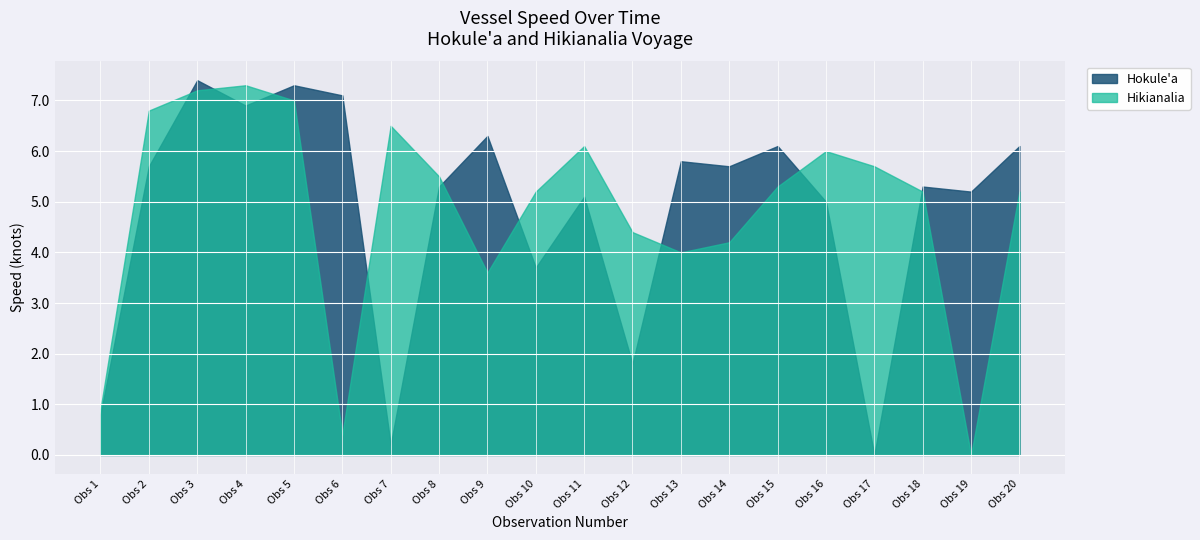

Reading left to right, extract all data points from this chart.

Hokule'a Speed: Hokule'a=0.8	Hikianalia=5.7	2=7.4	3=6.9	4=7.3	5=7.1	6=0.2	7=5.3	8=6.3	9=3.7	10=5.1	11=1.8	12=5.8	13=5.7	14=6.1	15=5.0	16=0.0	17=5.3	18=5.2	19=6.1
Hikianalia Speed: Hokule'a=0.9	Hikianalia=6.8	2=7.2	3=7.3	4=7.0	5=0.4	6=6.5	7=5.5	8=3.6	9=5.2	10=6.1	11=4.4	12=4.0	13=4.2	14=5.3	15=6.0	16=5.7	17=5.2	18=0.0	19=5.2